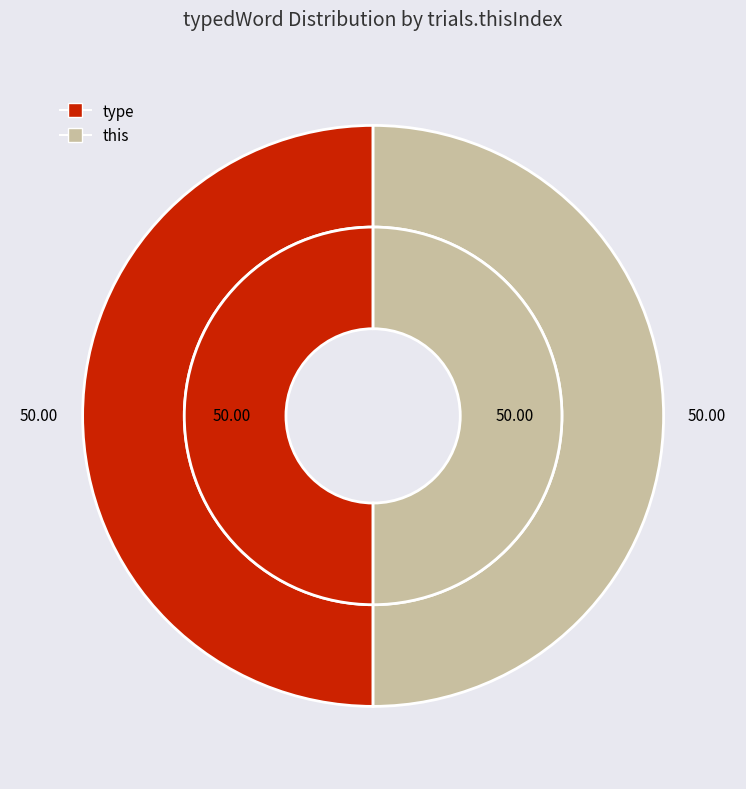

Which has a higher value, this or type?

this